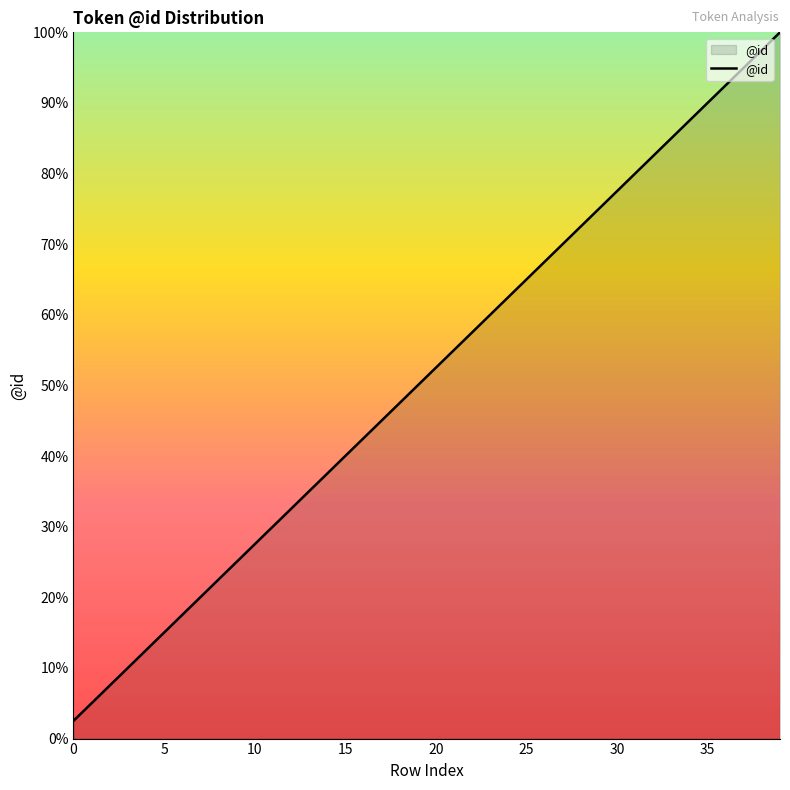

What is the difference between the maximum and minimum values?

97.5